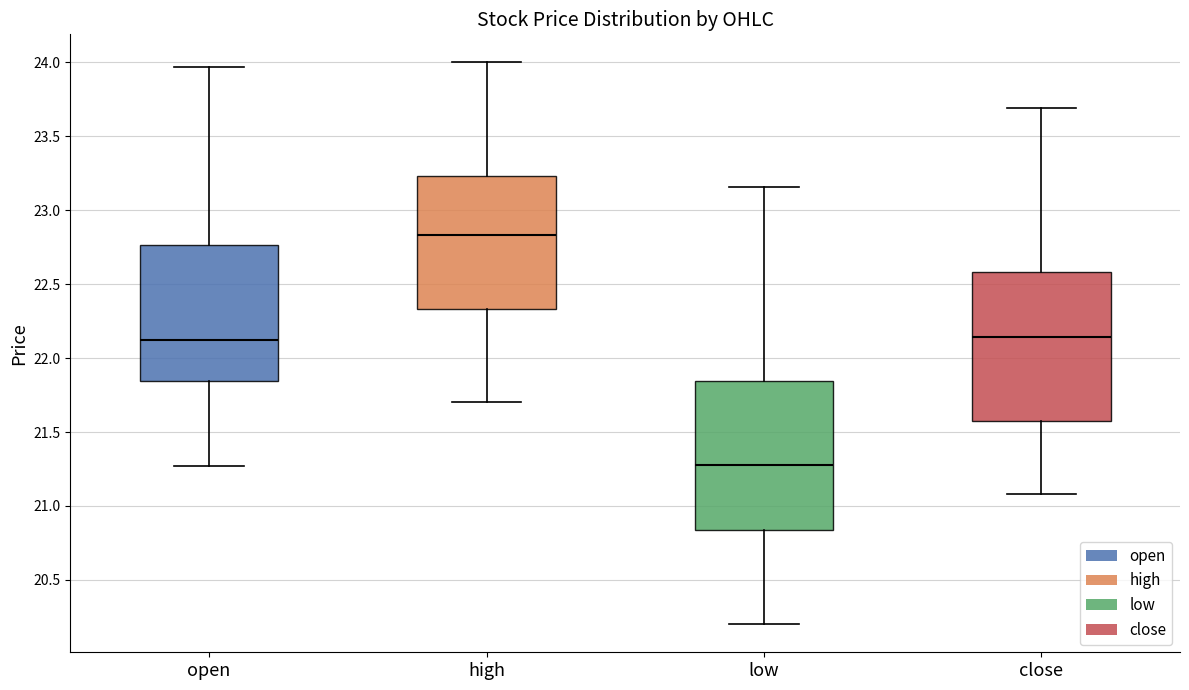

Which box's median line is the lowest?

low